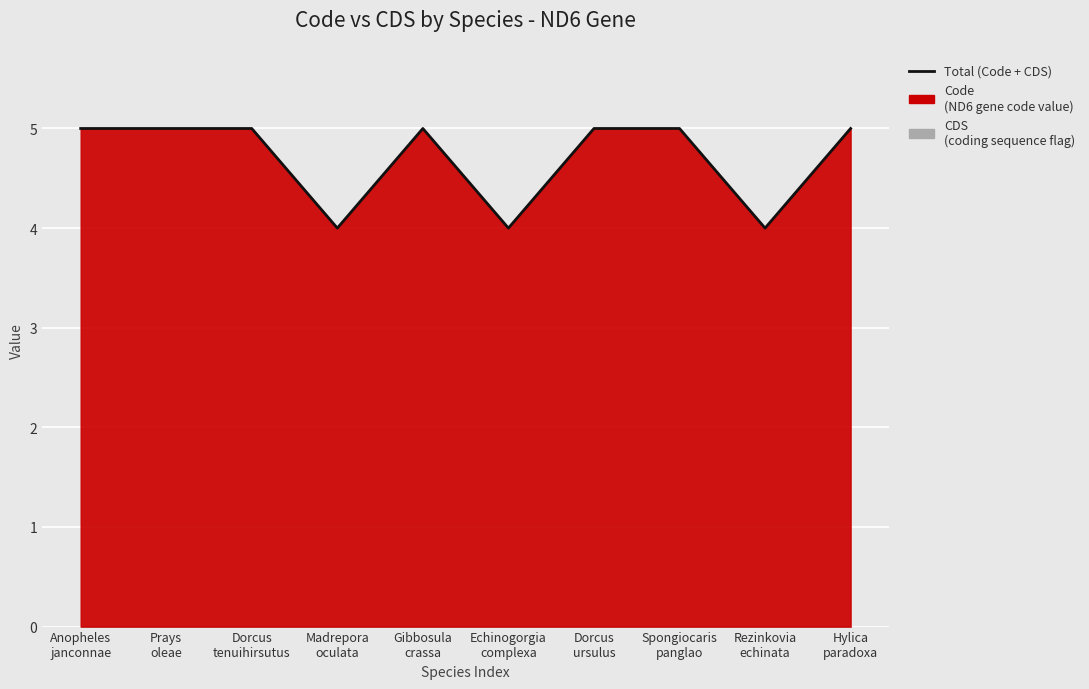

How many interior local valleys (lower than both neighbors) does the data have?

3